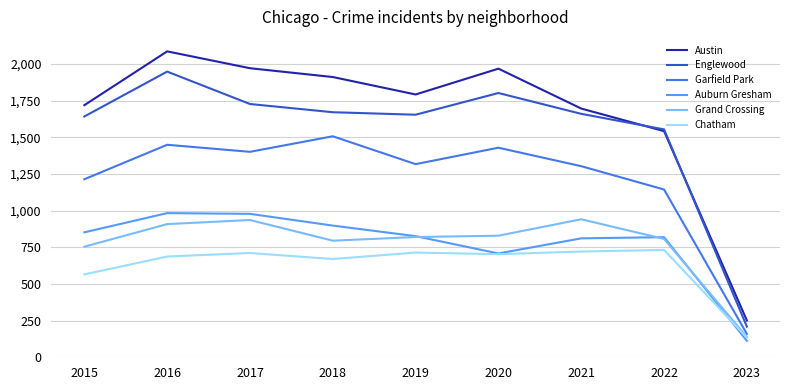

Does the chart display data point markers on the line(s)?

No